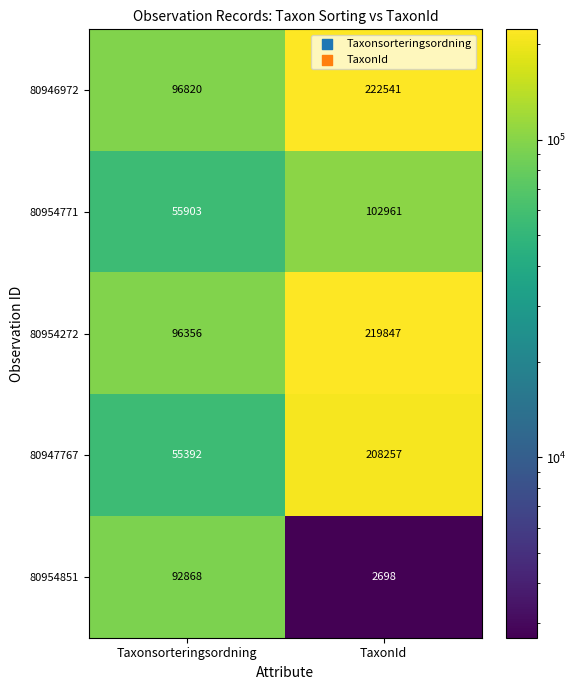

The value of 80954851 at TaxonId is 4821. True or false?

False